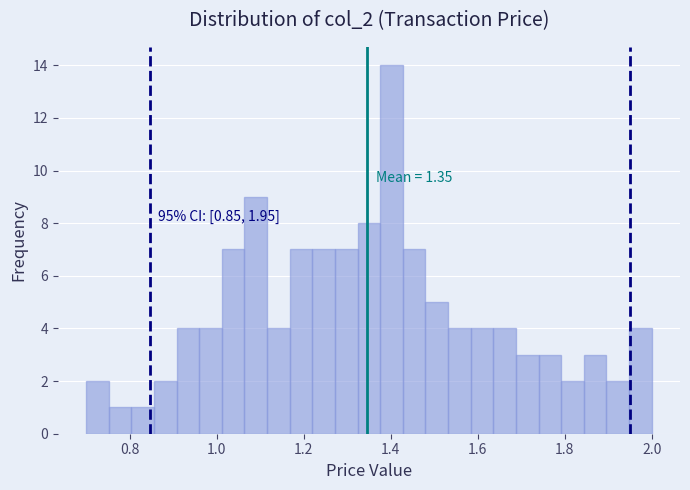

Around what value on the x-axis is the tallest bar? Give the approximate position of its centre, as read against the axis.

1.40